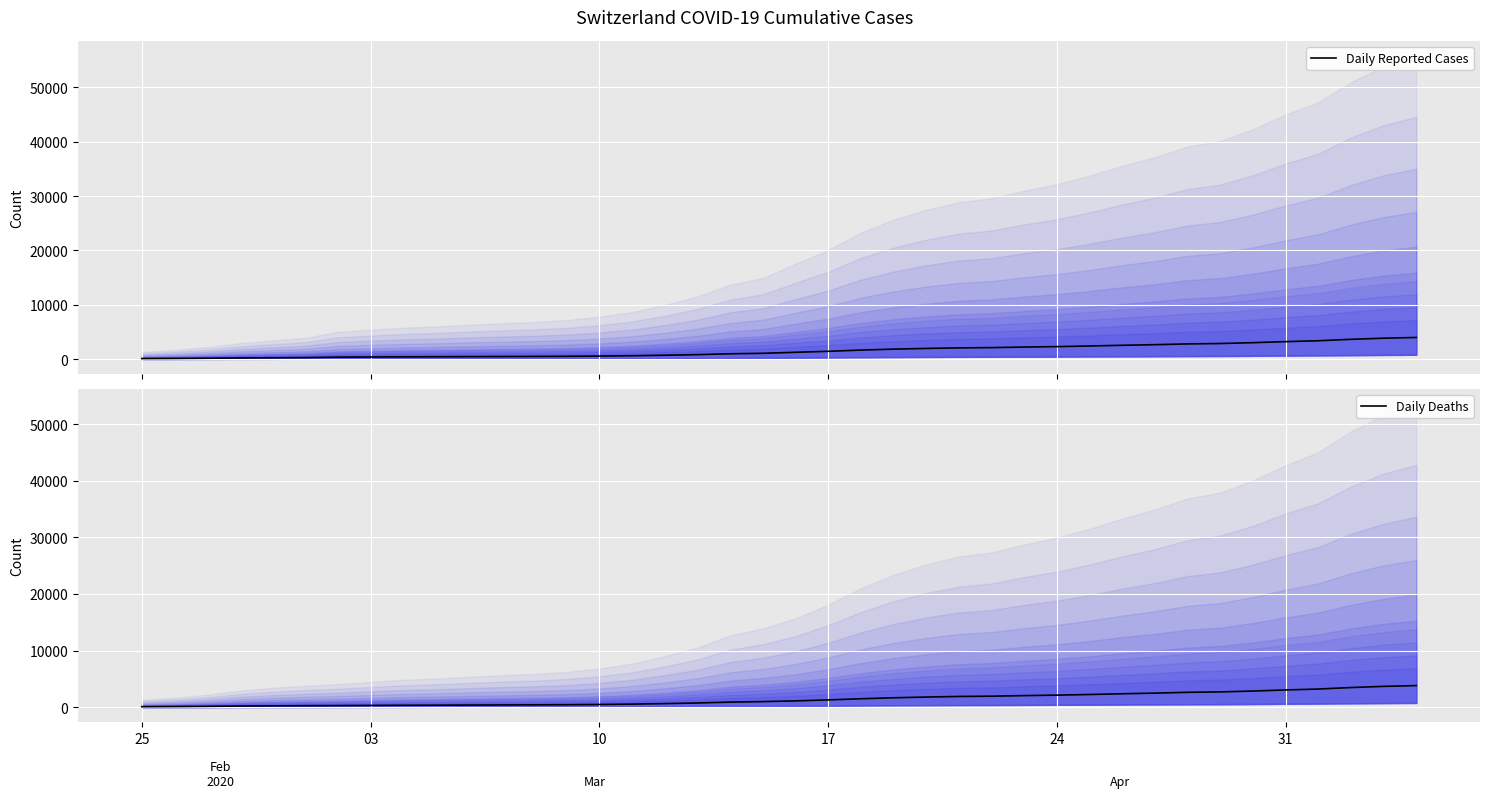

What is the minimum value shown in the chart?

93.8